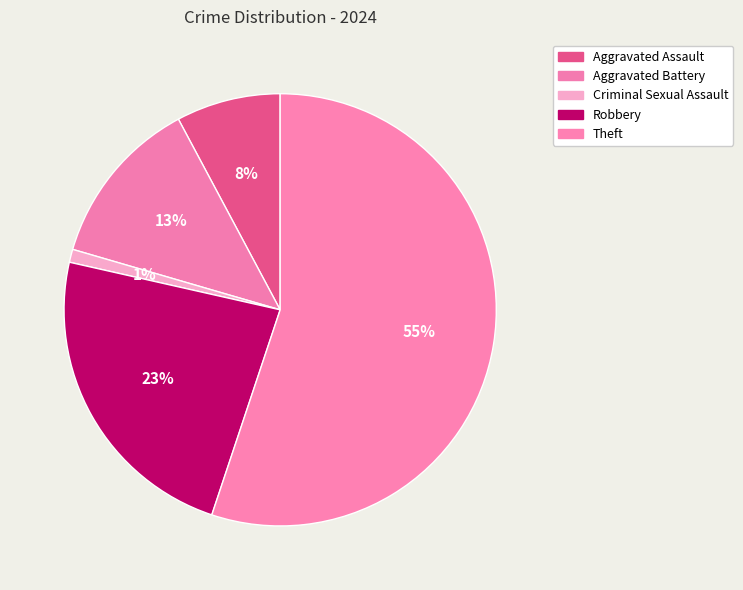

Which slice is the largest?

Theft